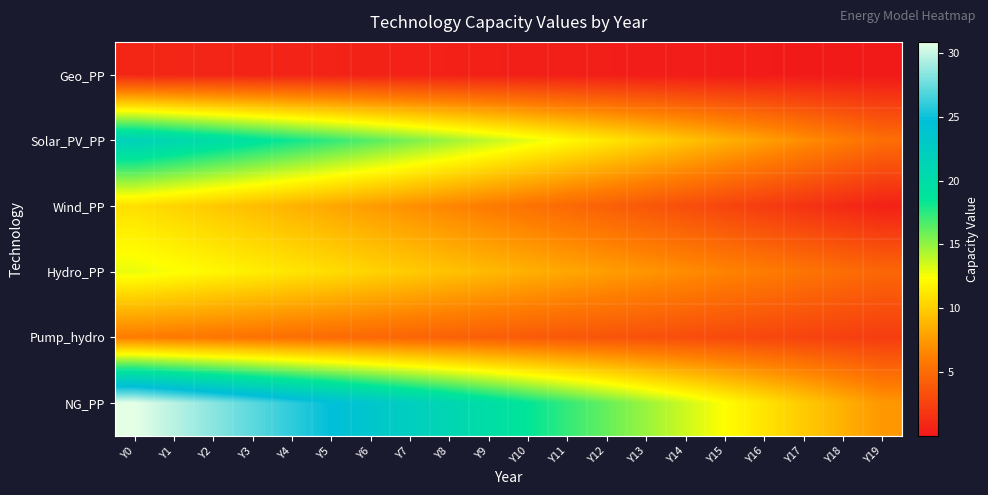

Which series changed the most between Y5 and Y8?

NG_PP